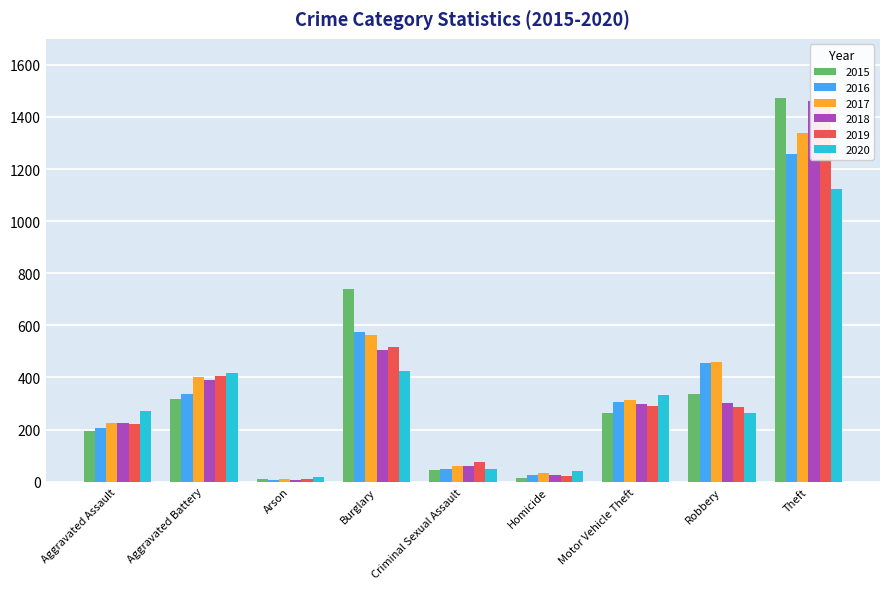

Which series has the widest spread of values?

2015